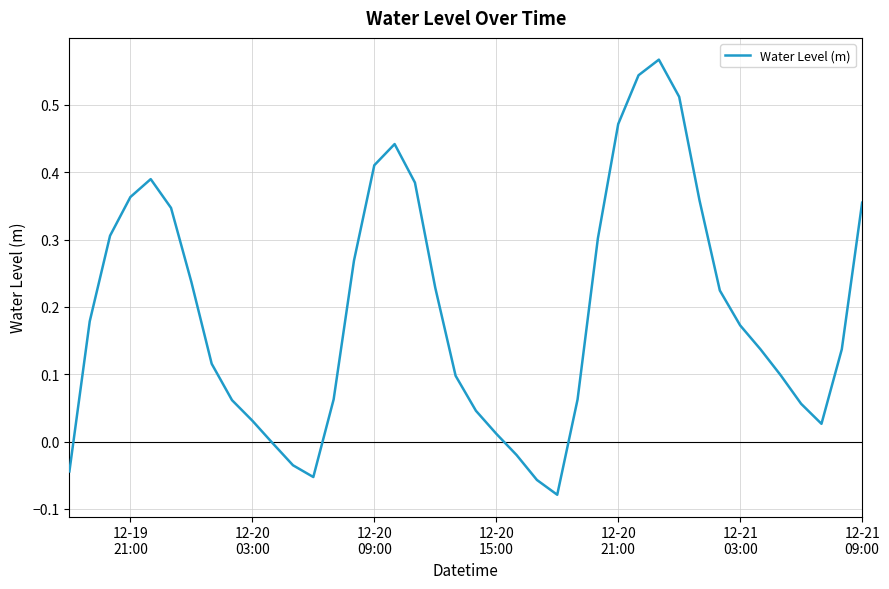

Reading left to right, what are all the values shown in this chart?

-0.0	0.2	0.3	0.4	0.4	0.3	0.2	0.1	0.1	0.0	-0.0	-0.0	-0.1	0.1	0.3	0.4	0.4	0.4	0.2	0.1	0.0	0.0	-0.0	-0.1	-0.1	0.1	0.3	0.5	0.5	0.6	0.5	0.4	0.2	0.2	0.1	0.1	0.1	0.0	0.1	0.4